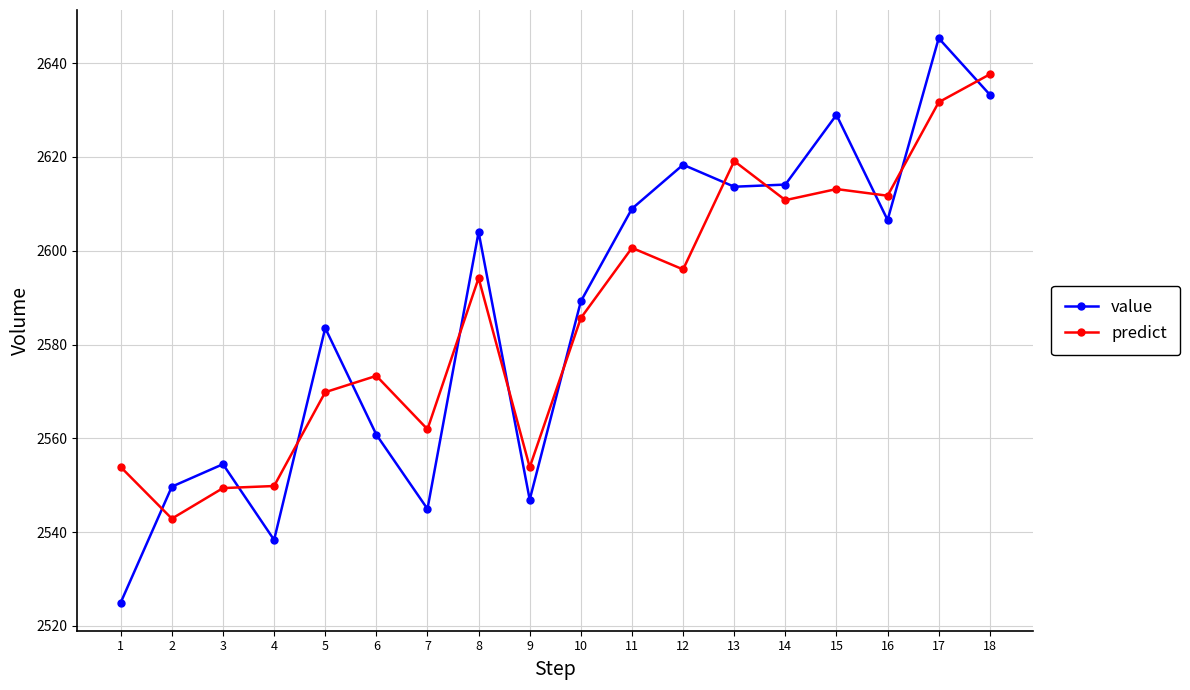

The predict series shows 4421.1 at 10. True or false?

False